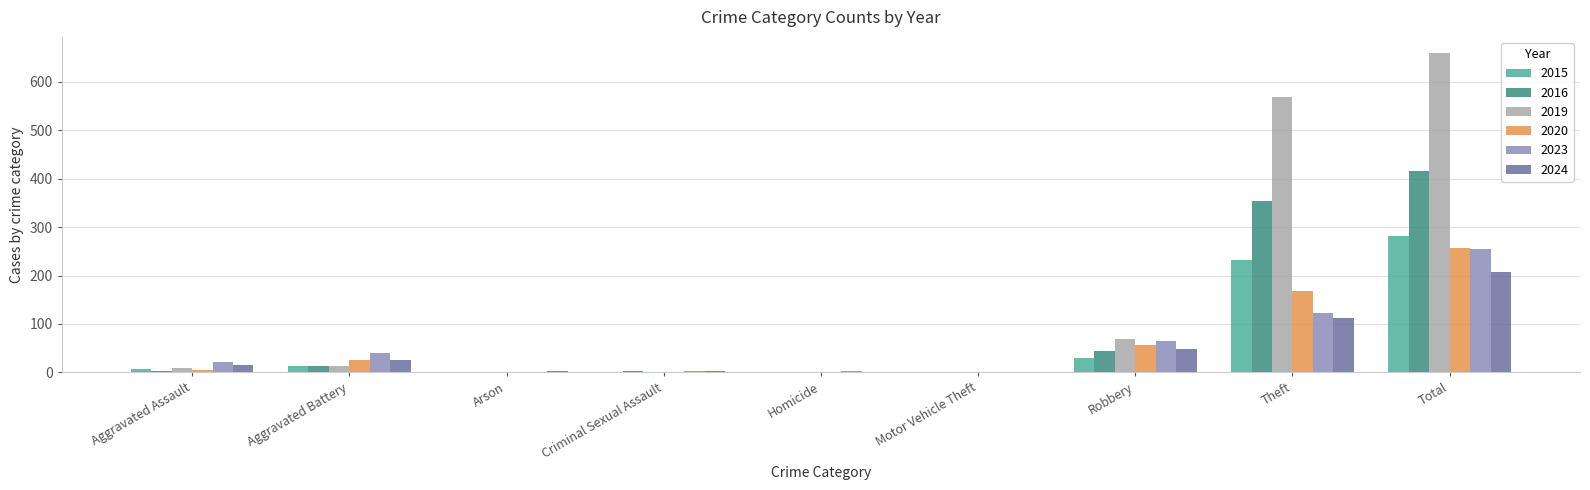

Which series has the widest spread of values?

2019